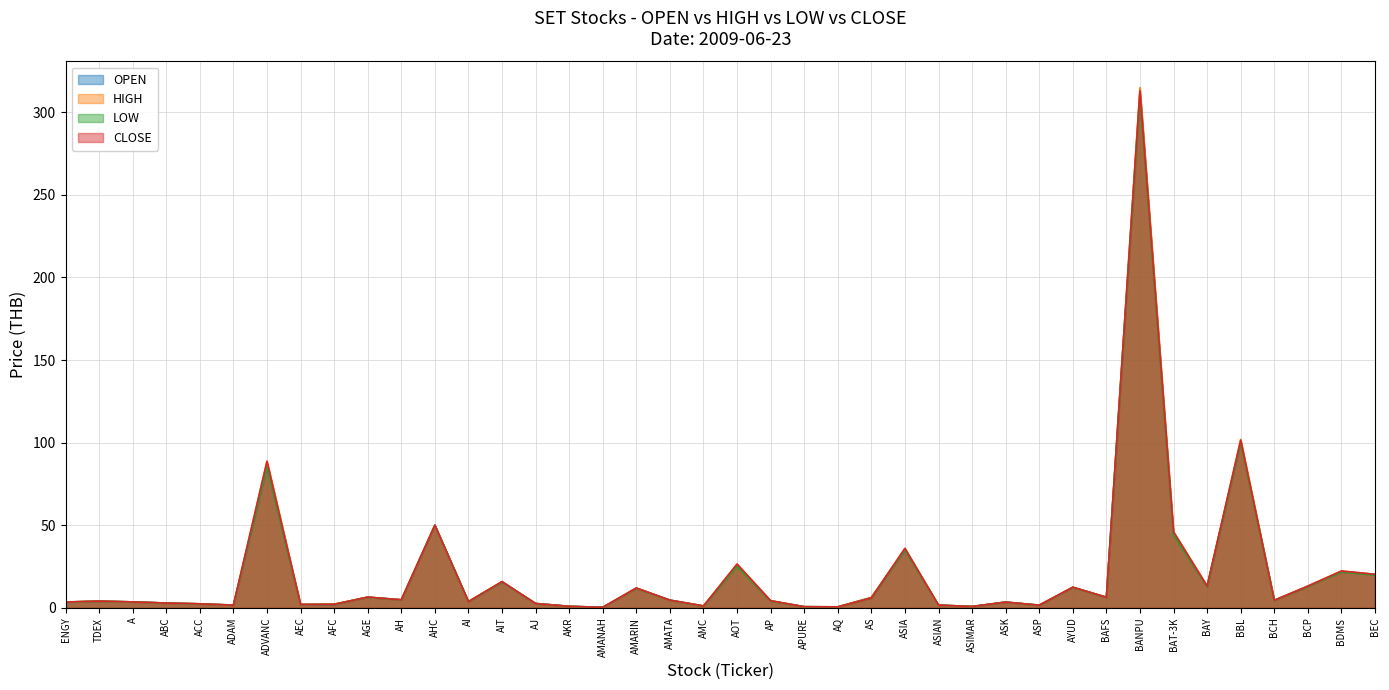

The CLOSE series shows 12.0 at AMARIN. True or false?

True